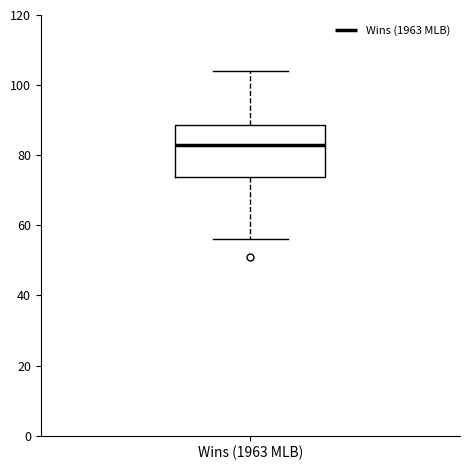

Transcribe this box plot: give where the median line is, the range the box spans, and where the two whiskers end, as read against the y-axis. The values are not printed on the chart, so give them approximately, as read against the axis.

median 84, box 74 to 88, whiskers 56 to 104